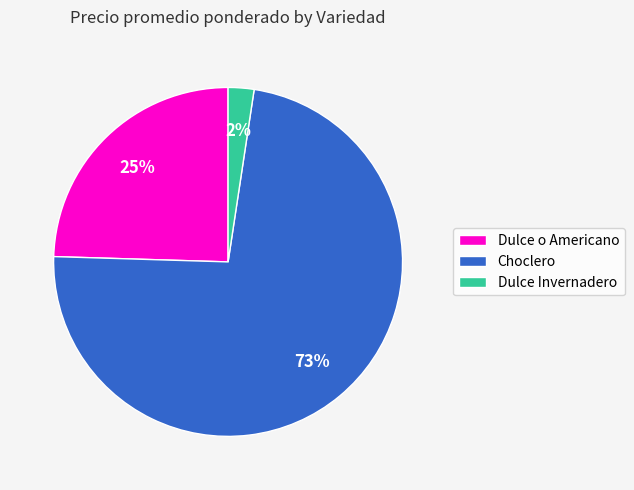

Between Choclero and Dulce Invernadero, which is larger?

Choclero